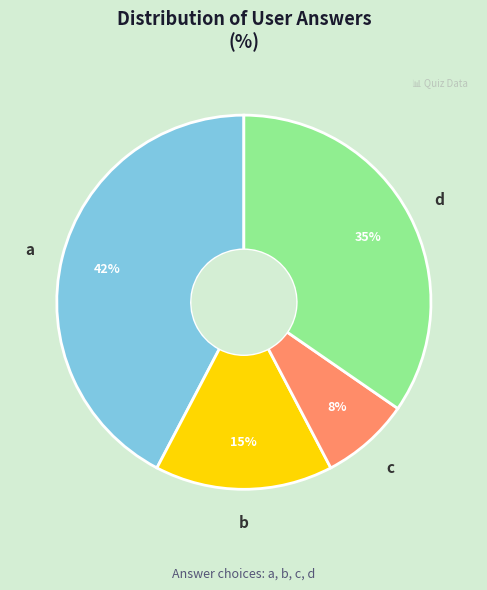

How many slices are in this pie chart?

4